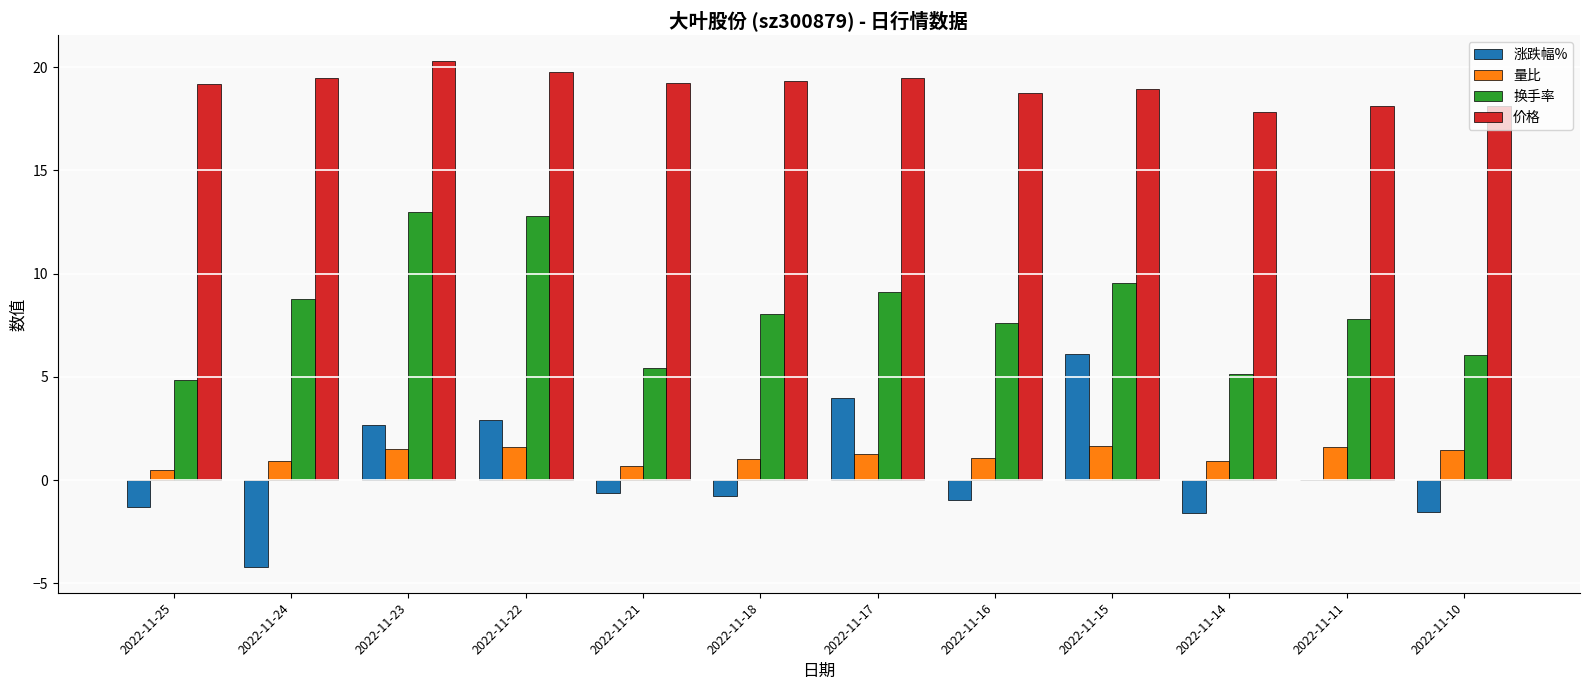

How many distinct data groups are displayed?

4